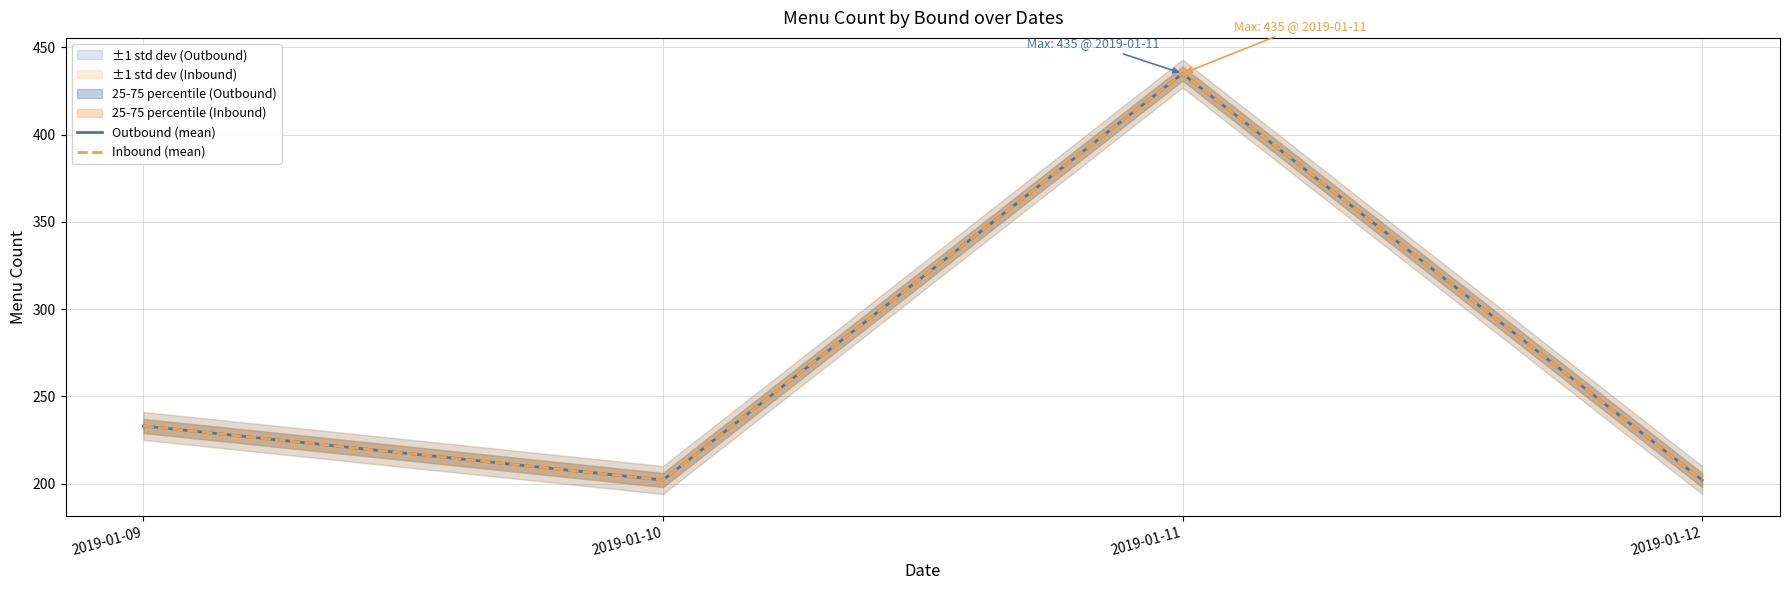

What is the difference between the maximum and second lowest values in the Inbound (mean) series?

233